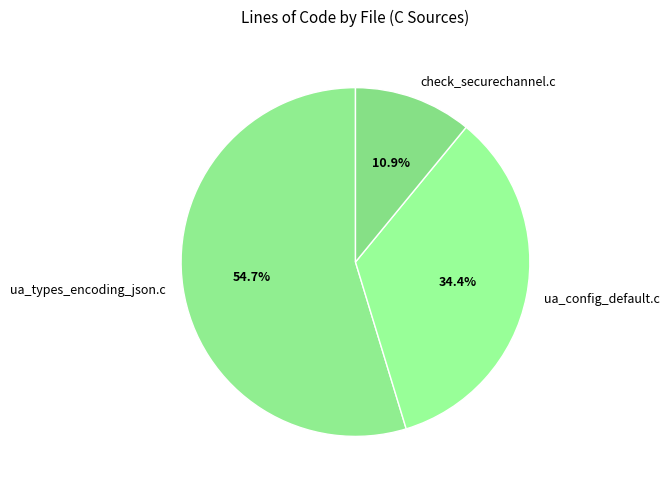

Combined, what portion of the pie is ua_types_encoding_json.c and ua_config_default.c?

89.1%